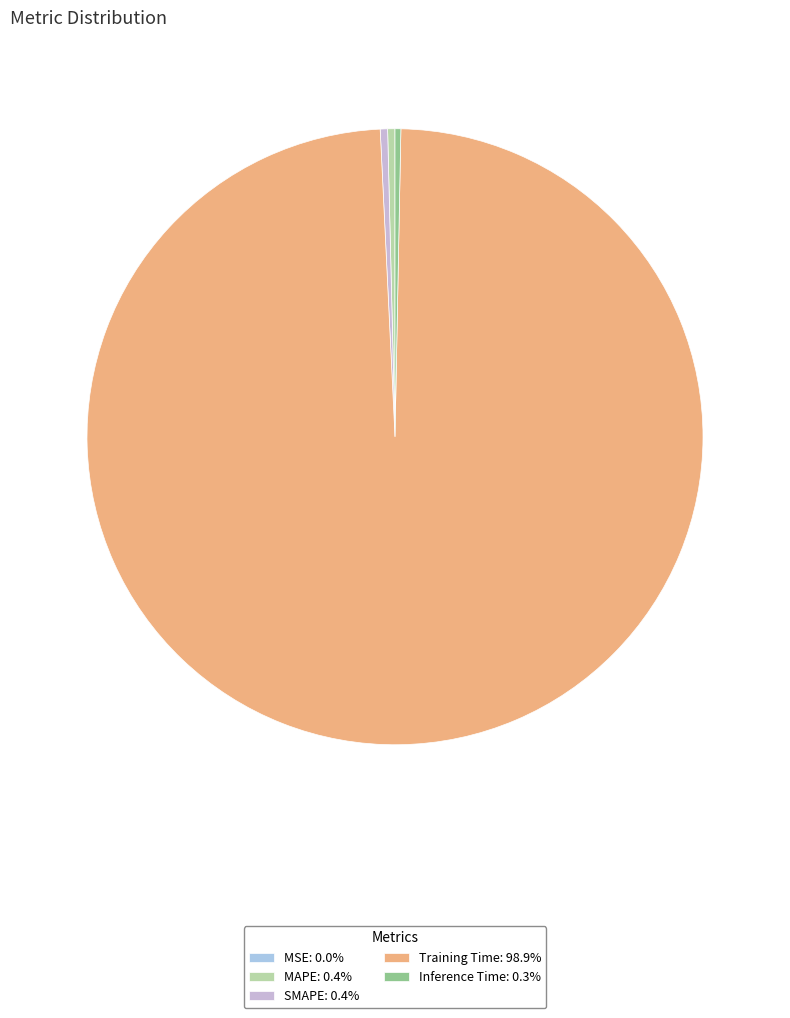

Is there a majority slice in this chart?

Yes